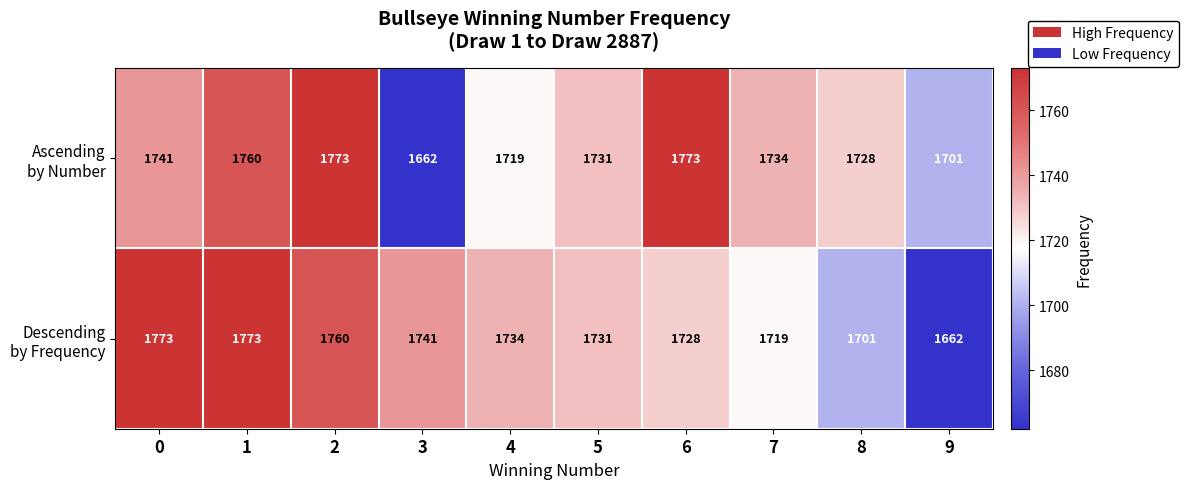

What is the spread (max minus min) of values at 2?

13